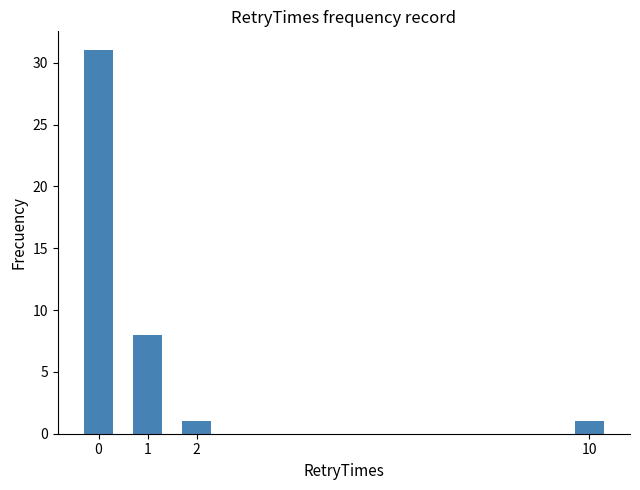

Are the bars grouped side by side (vs. stacked)?

No